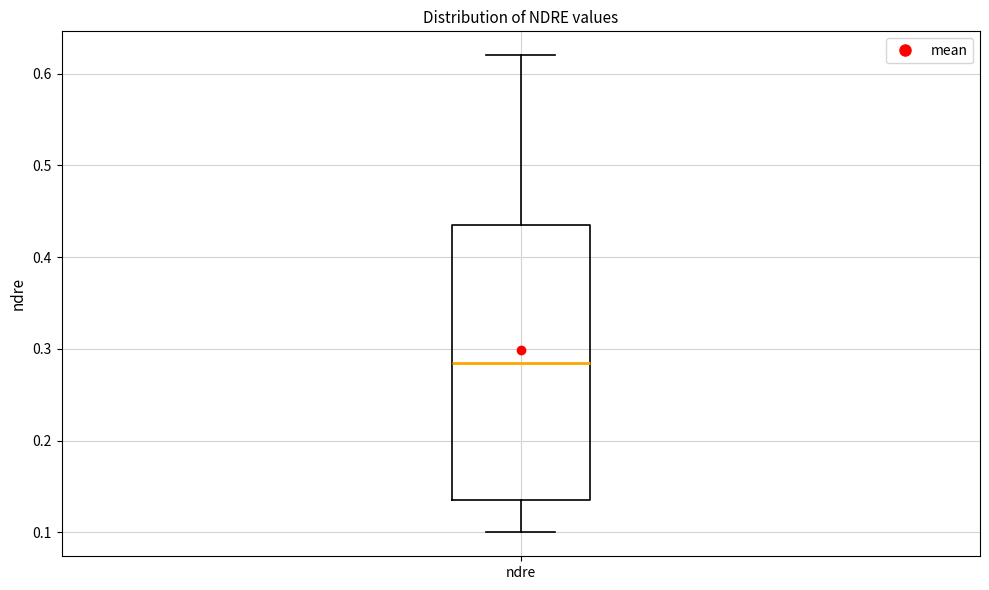

Transcribe this box plot: give where the median line is, the range the box spans, and where the two whiskers end, as read against the y-axis. The values are not printed on the chart, so give them approximately, as read against the axis.

median 0.29, box 0.14 to 0.44, whiskers 0.10 to 0.62